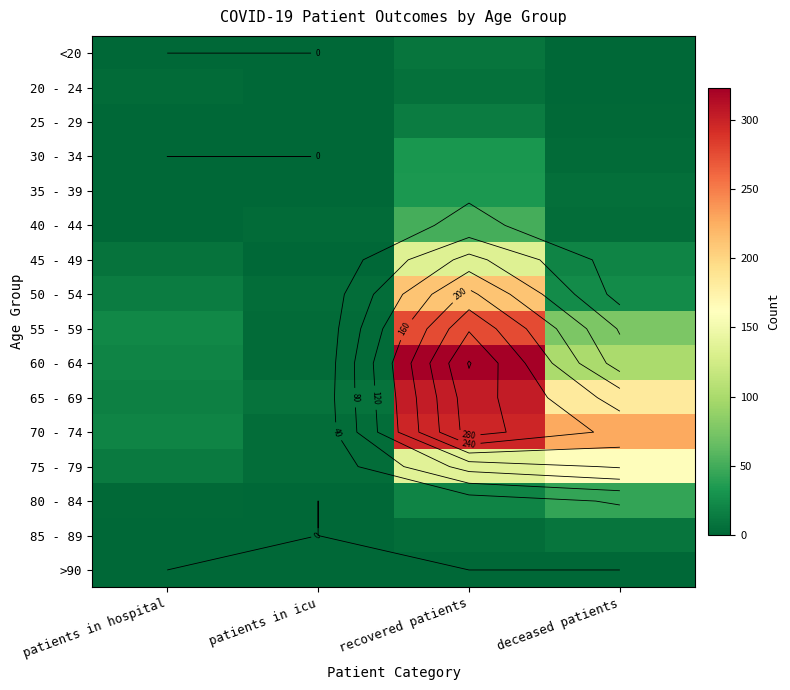

Between patients in icu and recovered patients, which is larger?

recovered patients